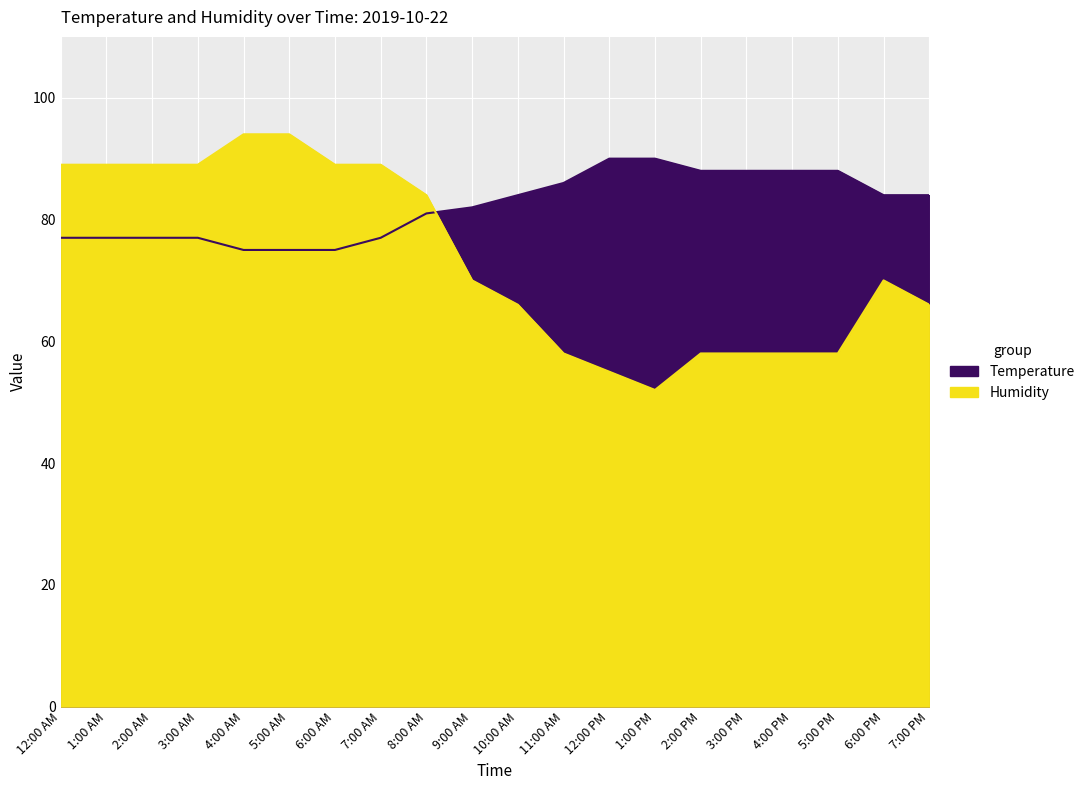

Reading left to right, list all the values displayed in this chart.

Temperature: 12:00 AM=77	1:00 AM=77	2:00 AM=77	3:00 AM=77	4:00 AM=75	5:00 AM=75	6:00 AM=75	7:00 AM=77	8:00 AM=81	9:00 AM=82	10:00 AM=84	11:00 AM=86	12:00 PM=90	1:00 PM=90	2:00 PM=88	3:00 PM=88	4:00 PM=88	5:00 PM=88	6:00 PM=84	7:00 PM=84
Humidity: 12:00 AM=89	1:00 AM=89	2:00 AM=89	3:00 AM=89	4:00 AM=94	5:00 AM=94	6:00 AM=89	7:00 AM=89	8:00 AM=84	9:00 AM=70	10:00 AM=66	11:00 AM=58	12:00 PM=55	1:00 PM=52	2:00 PM=58	3:00 PM=58	4:00 PM=58	5:00 PM=58	6:00 PM=70	7:00 PM=66